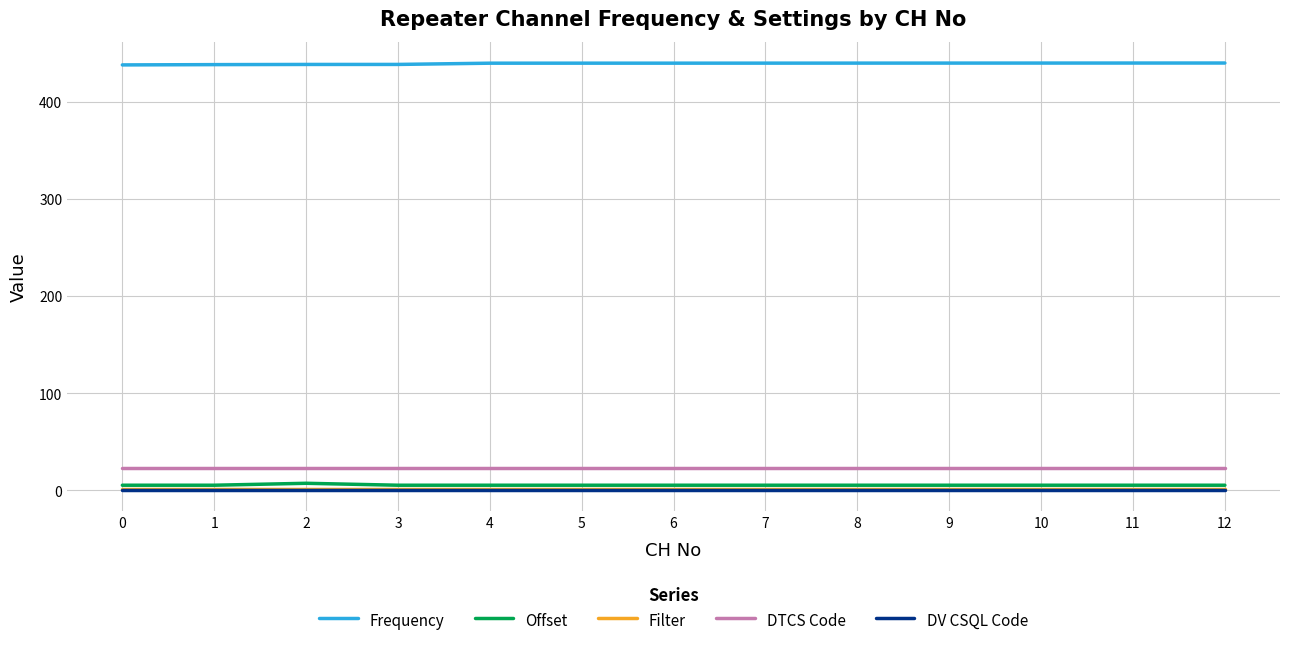

True or false: Offset and DTCS Code intersect in this chart.

False